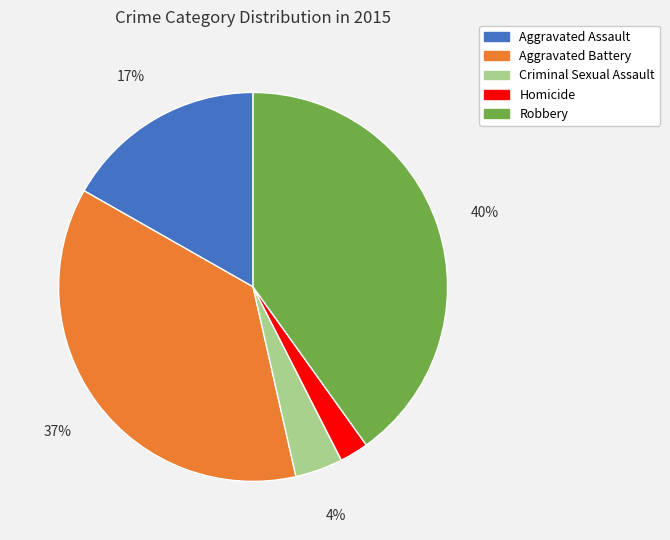

Combined, do Robbery and Aggravated Battery account for over 50%?

Yes